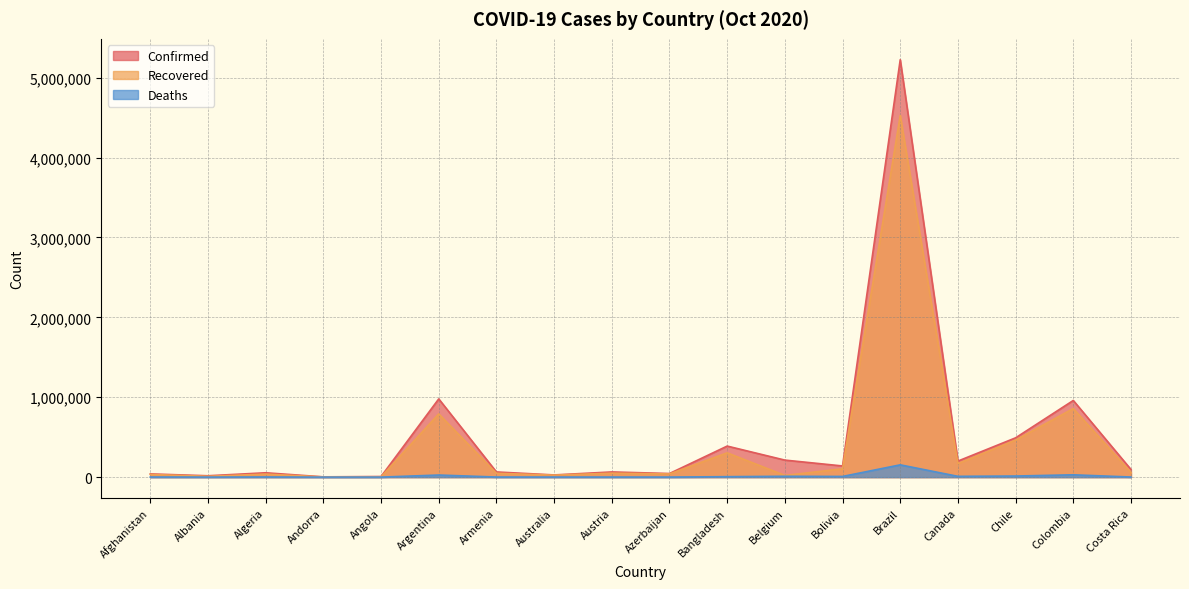

Rank the series by their maximum value, from highest to lowest.

Confirmed, Recovered, Deaths